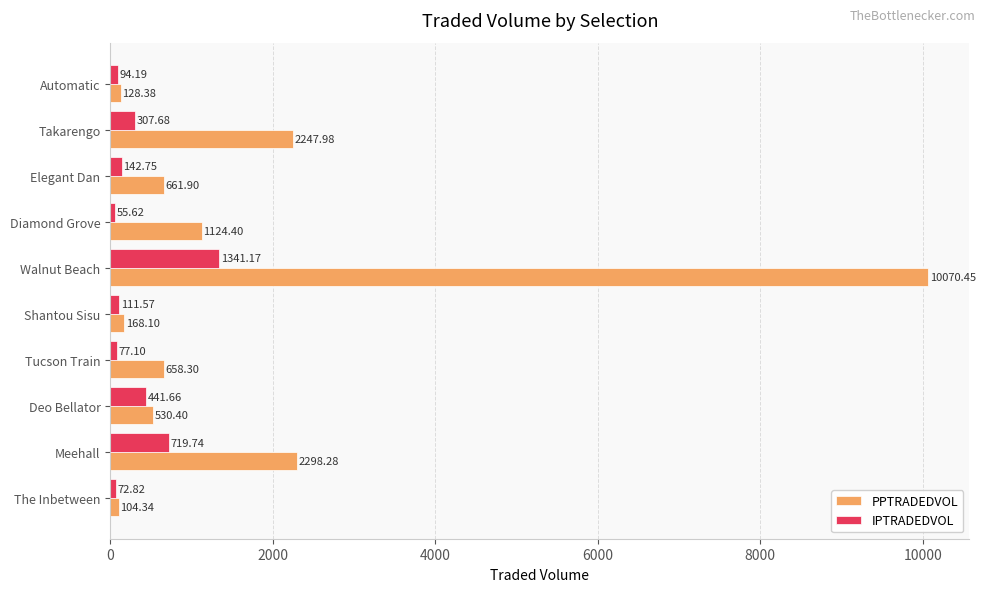

What is the difference between the IPTRADEDVOL values at The Inbetween and Automatic?

21.4